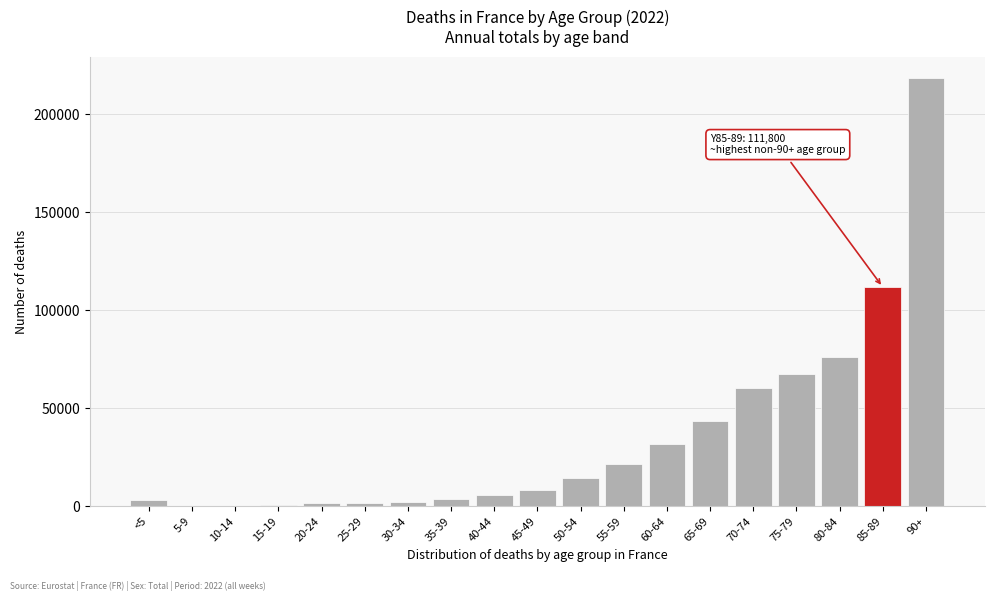

What is the sum of all values?

674164